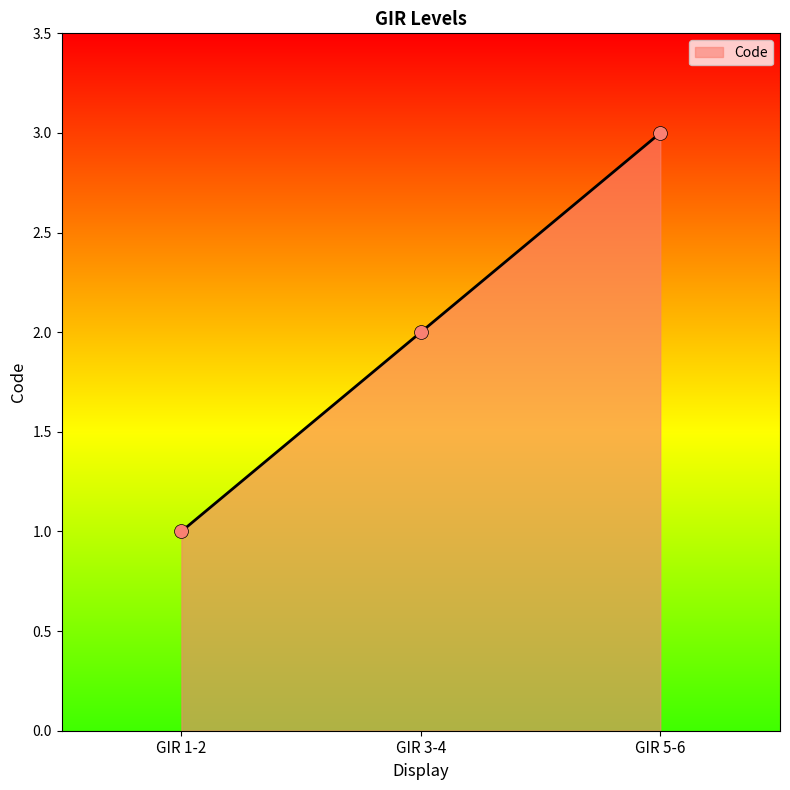

Approximately how many times larger is the value at GIR 1-2 compared to GIR 3-4?

0.5